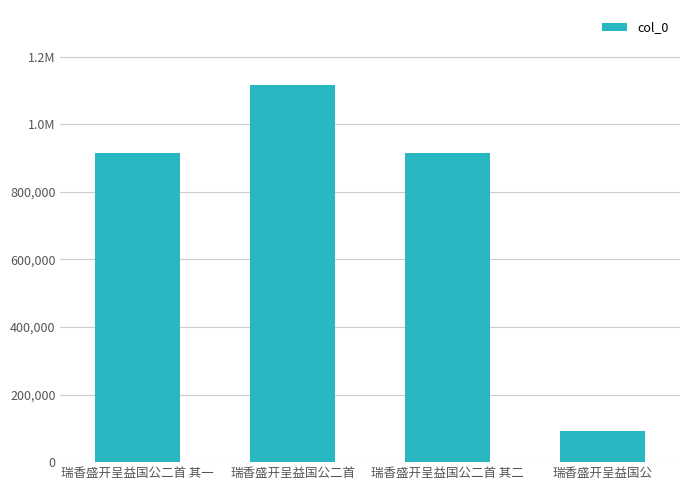

What is the value of the 2nd bar from the left?

1115284